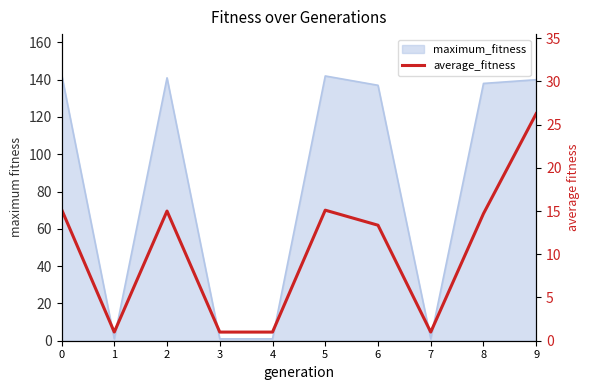

Where is the first local maximum?

2